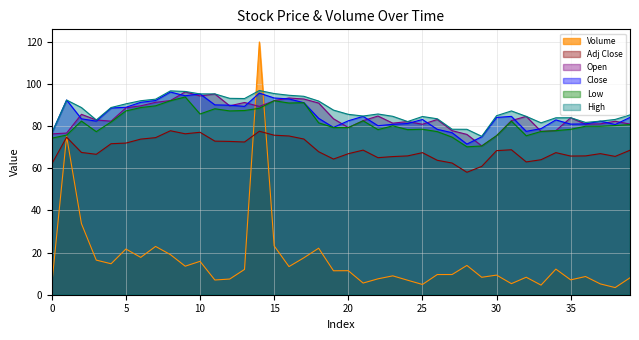

True or false: Low and Open intersect in this chart.

False